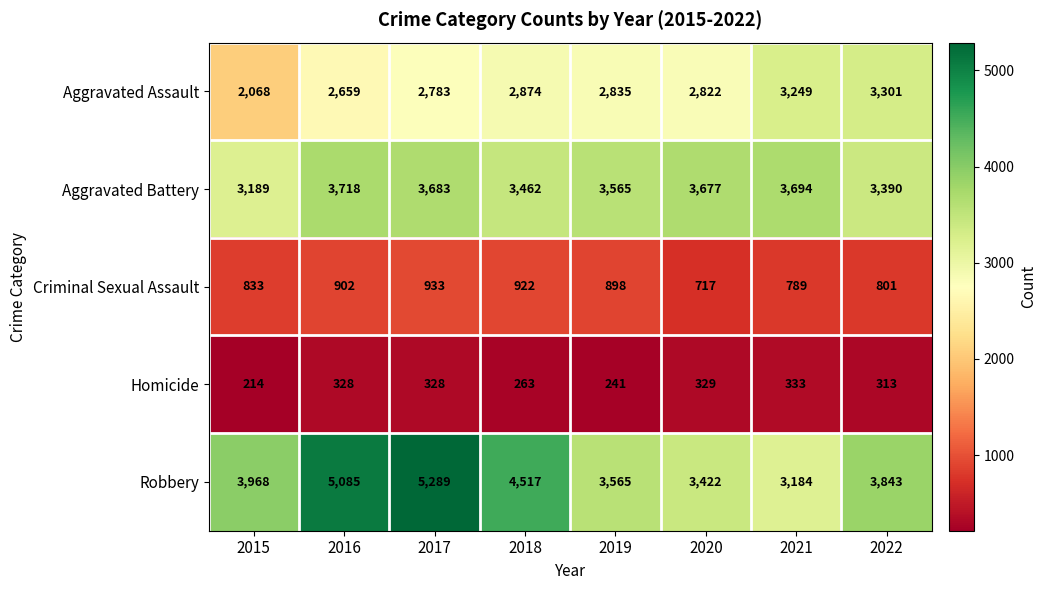

How many categories are shown in the chart?

8